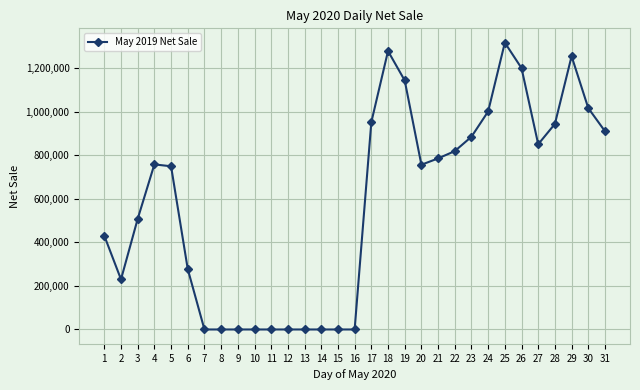

What is the greatest value displayed?

1318180